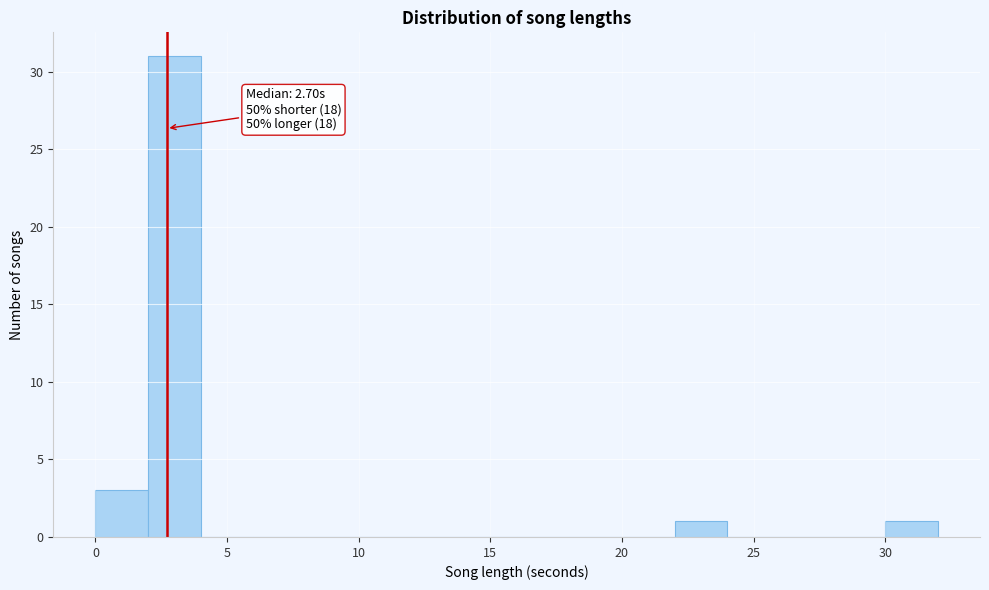

Over which range of the x-axis is the bar tallest?

2 to 4